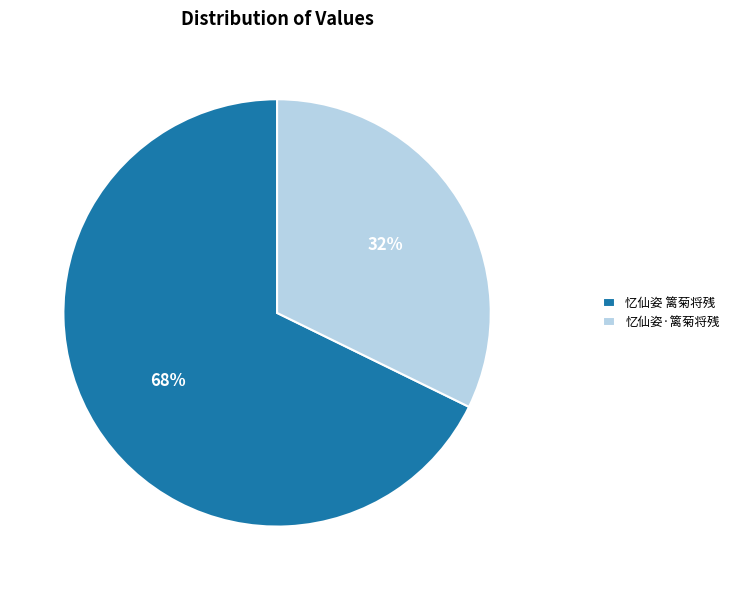

Which category accounts for the majority?

忆仙姿 篱菊将残